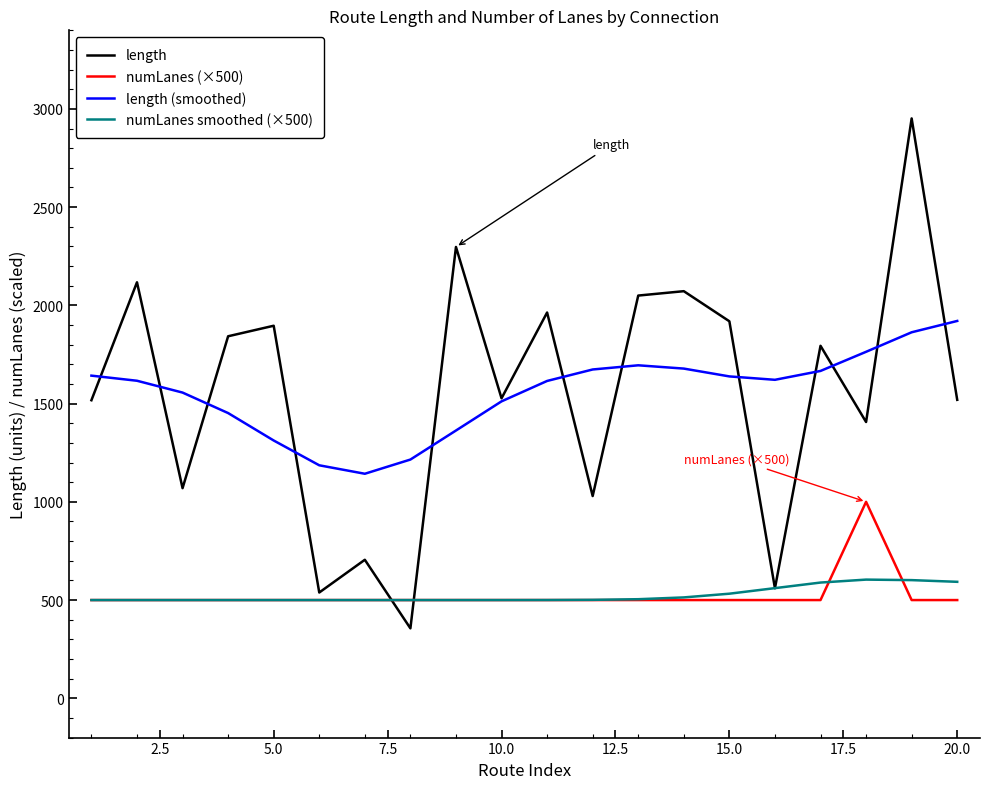

True or false: length (smoothed) and numLanes smoothed (×500) intersect in this chart.

False